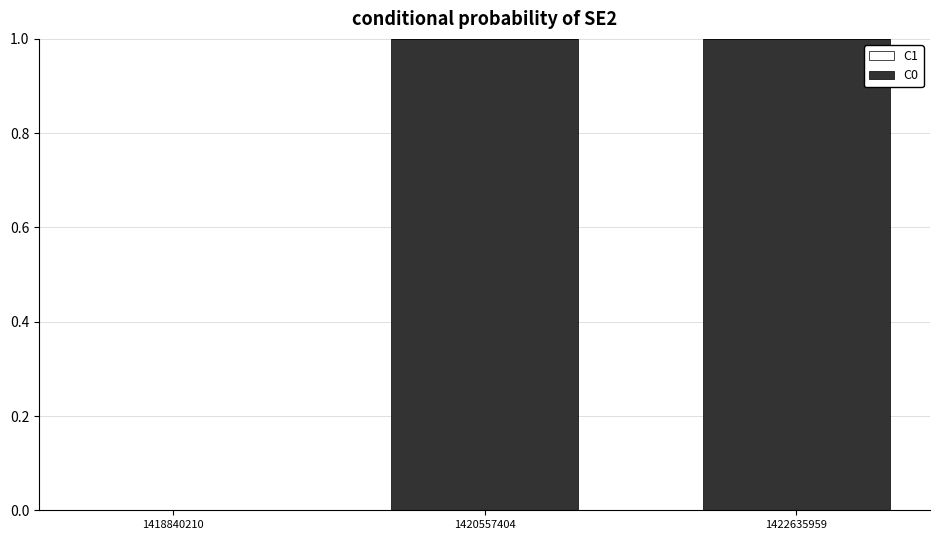

What is the change in value from 1418840210 to 1422635959?

+1